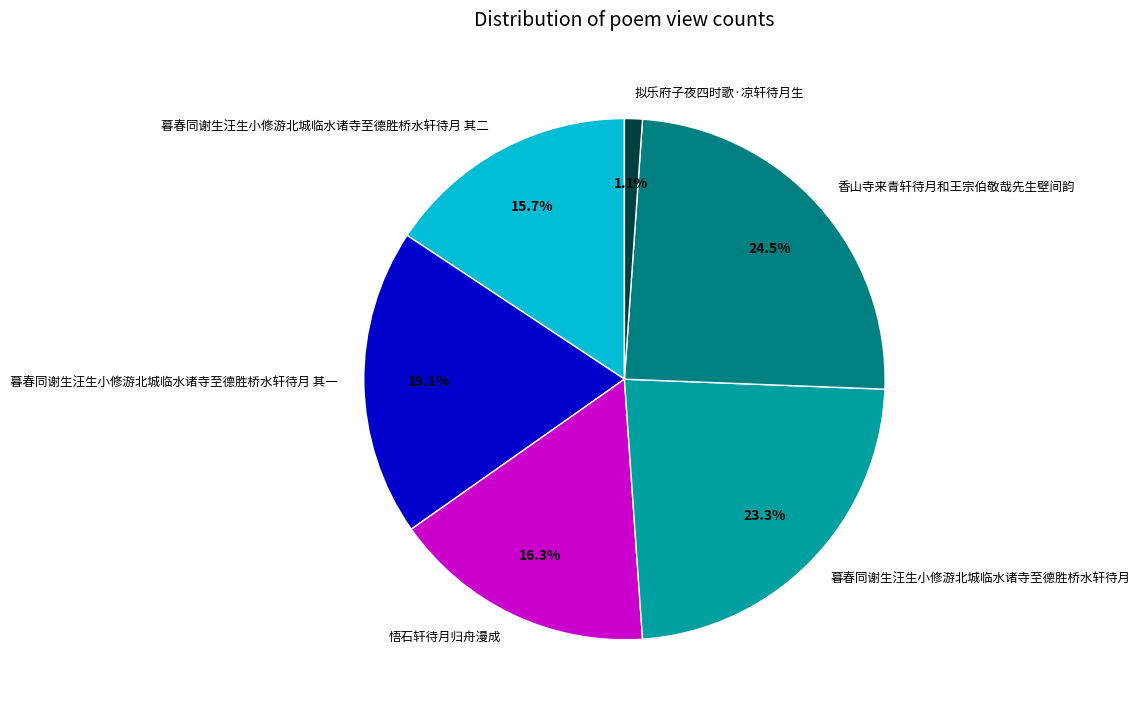

What is the largest slice in the pie chart?

香山寺来青轩待月和王宗伯敬哉先生壁间韵